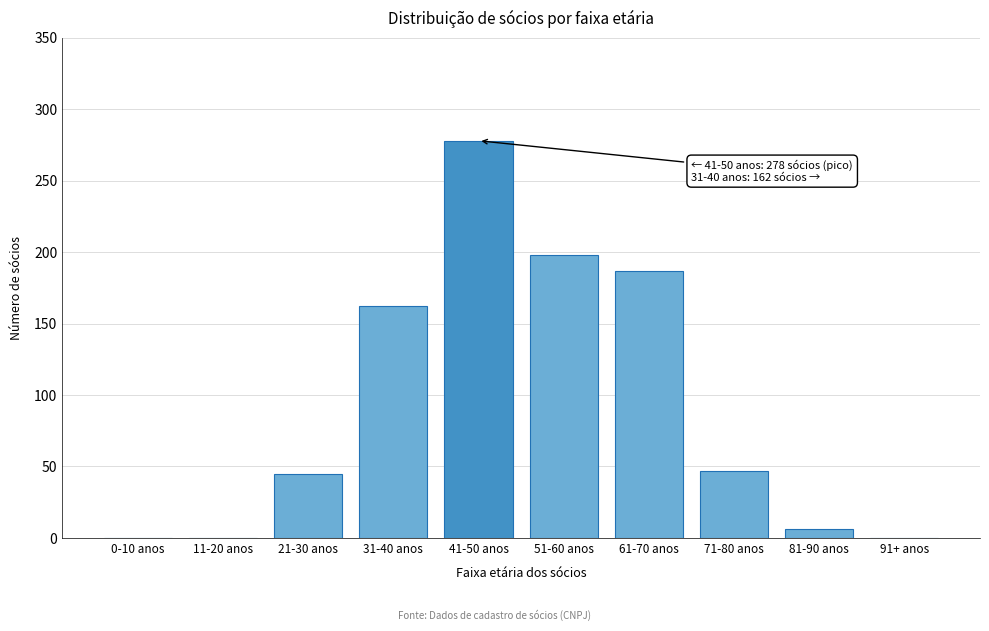

Reading left to right, transcribe all the data shown in this chart.

0-10 anos=0	11-20 anos=0	21-30 anos=45	31-40 anos=162	41-50 anos=278	51-60 anos=198	61-70 anos=187	71-80 anos=47	81-90 anos=6	91+ anos=0